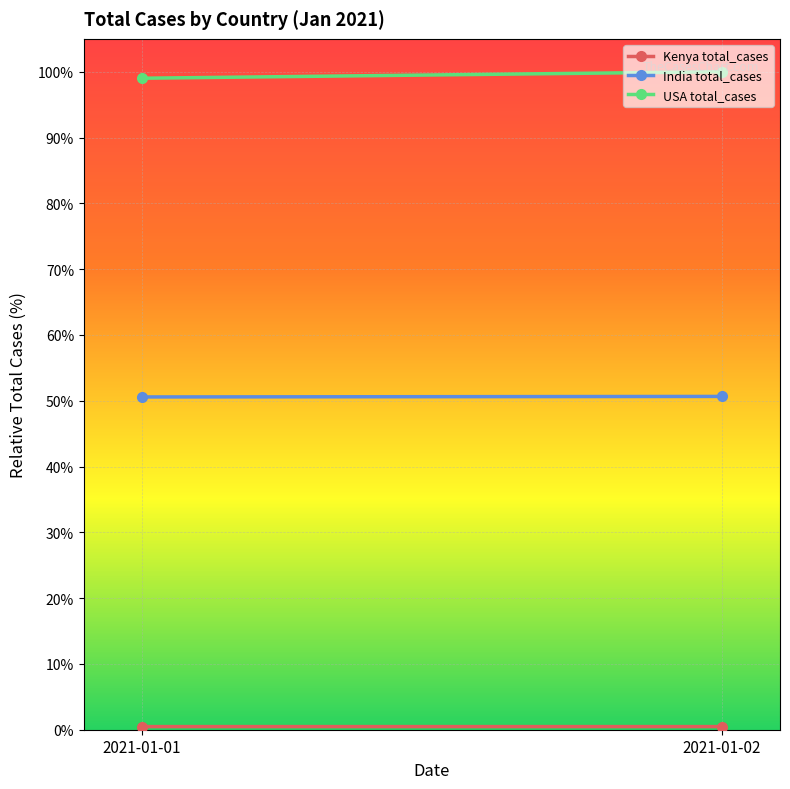

At which label is Kenya total_cases closest to 0?

2021-01-01